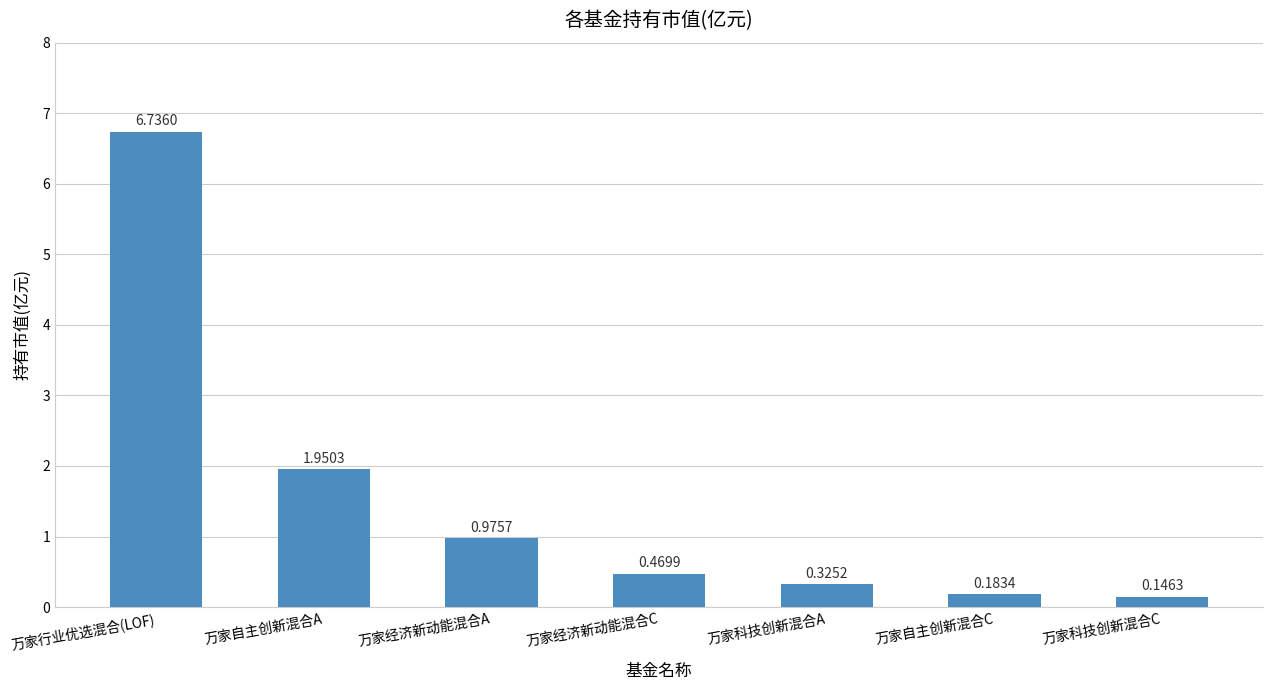

What is the difference between the maximum and second lowest values?

6.6